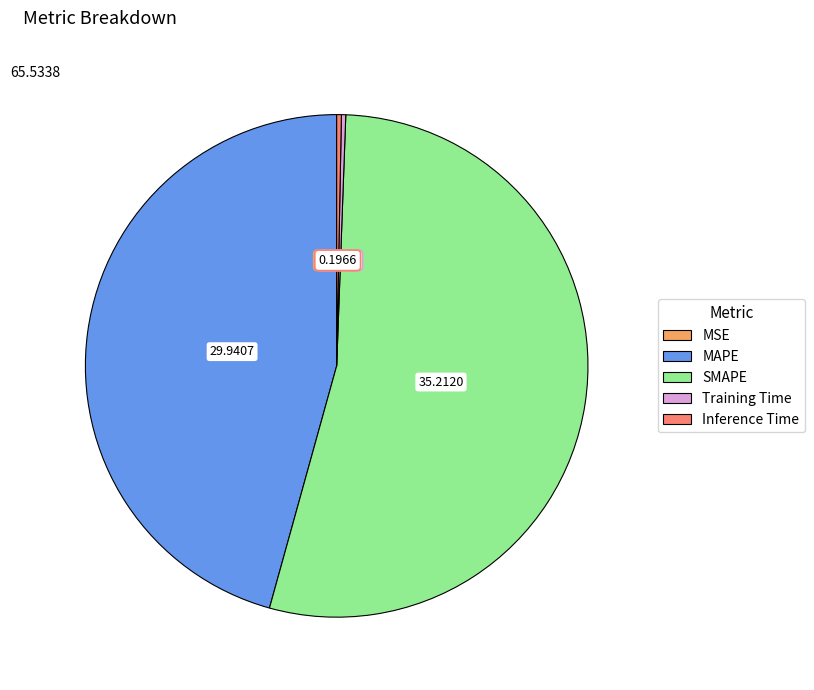

Is there a majority slice in this chart?

Yes